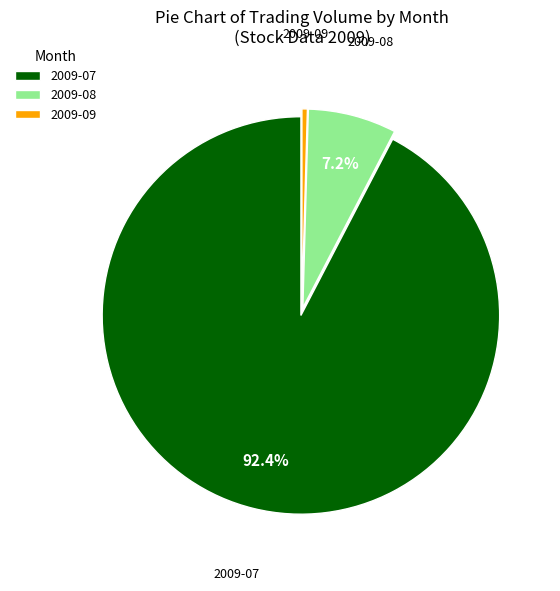

Which has a higher value, 2009-07 or 2009-09?

2009-07